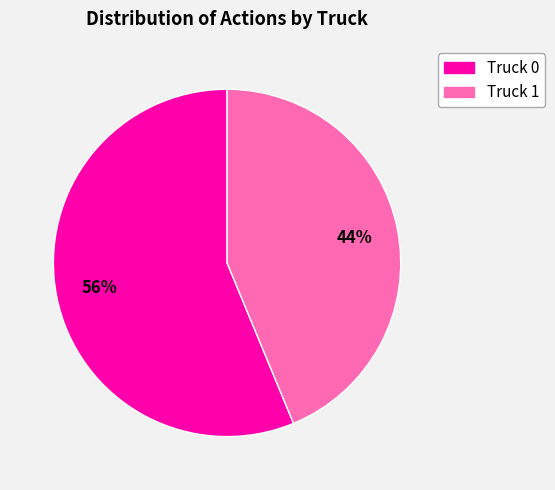

How many slices are in this pie chart?

2